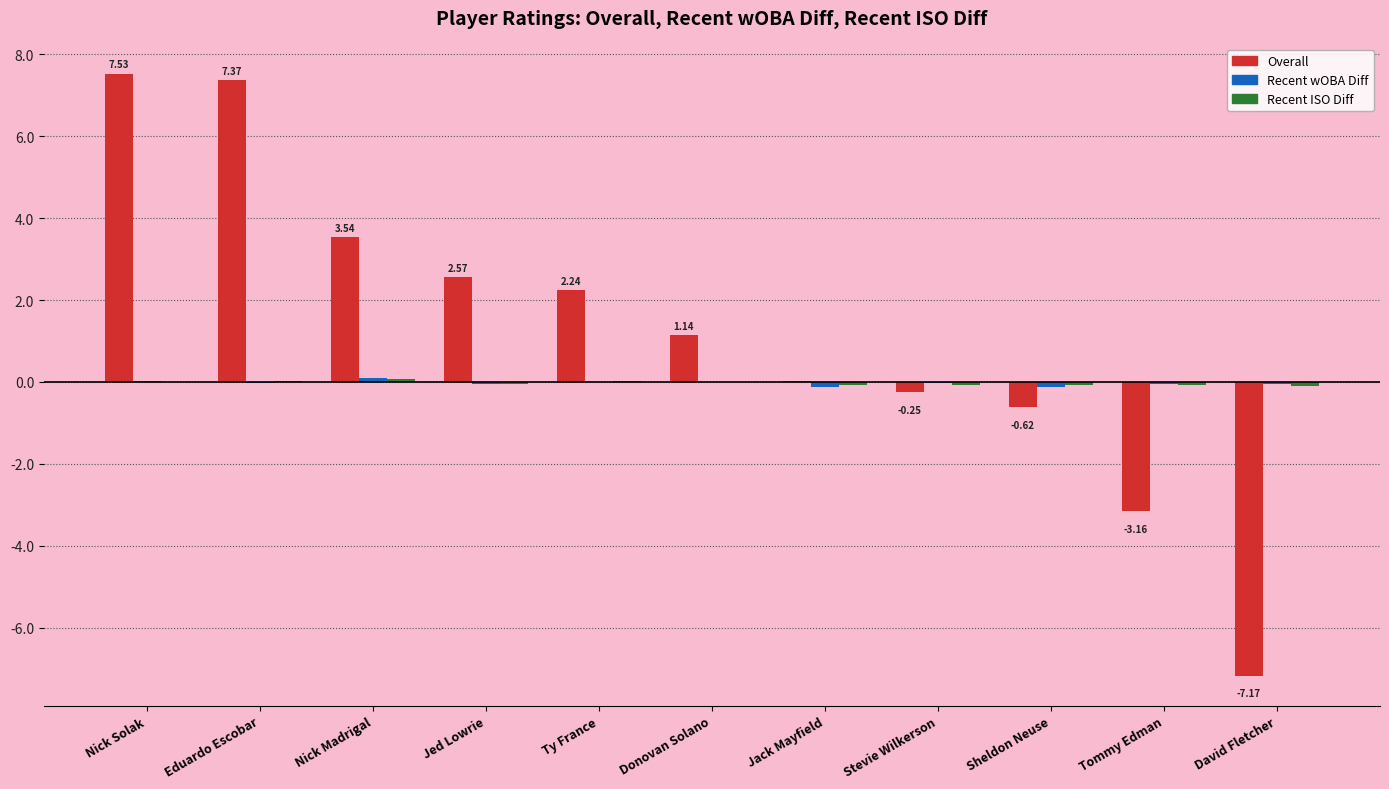

Between Nick Solak and Jack Mayfield, which series saw the biggest shift?

Overall